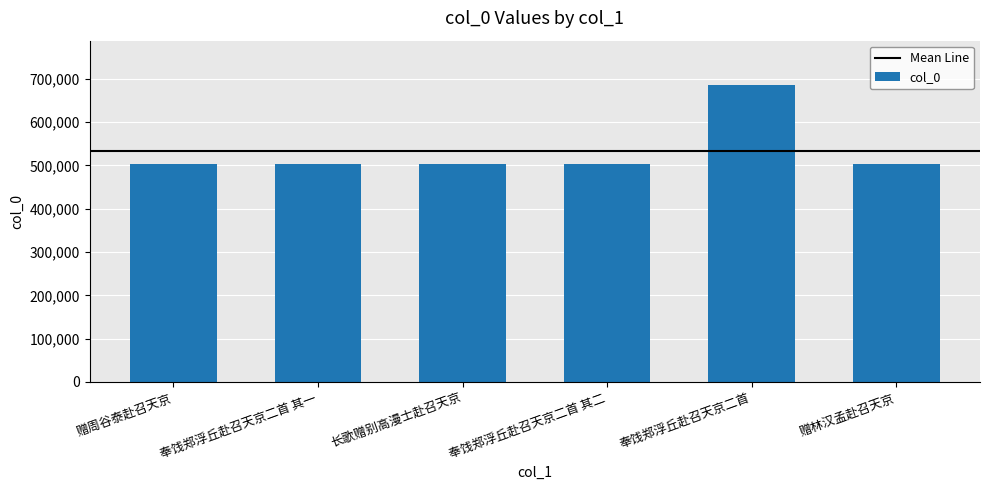

The value at 奉饯郑浮丘赴召天京二首 其二 is 502879. True or false?

True